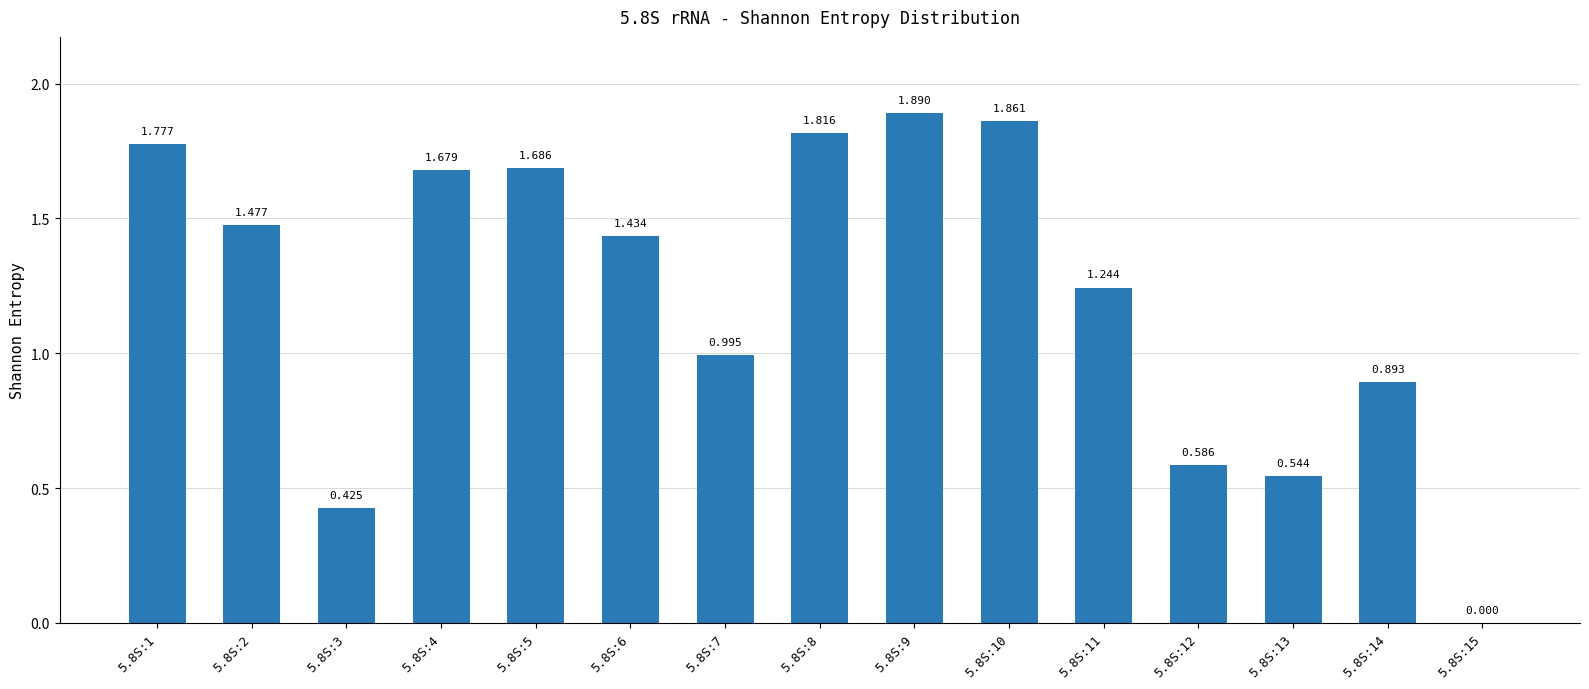

Reading right to left, list all the values displayed in this chart.

5.8S:15=0.0	5.8S:14=0.9	5.8S:13=0.5	5.8S:12=0.6	5.8S:11=1.2	5.8S:10=1.9	5.8S:9=1.9	5.8S:8=1.8	5.8S:7=1.0	5.8S:6=1.4	5.8S:5=1.7	5.8S:4=1.7	5.8S:3=0.4	5.8S:2=1.5	5.8S:1=1.8